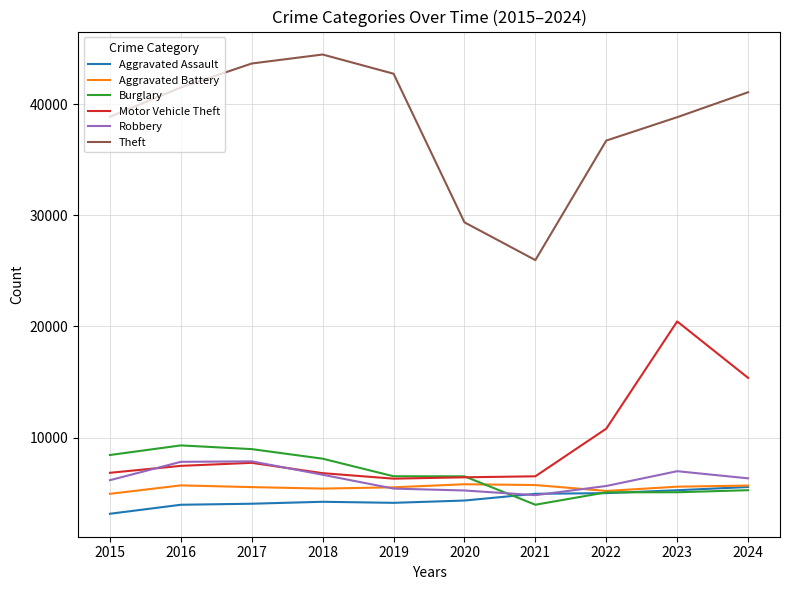

At how many categories does at least one series exceed 18238?

10